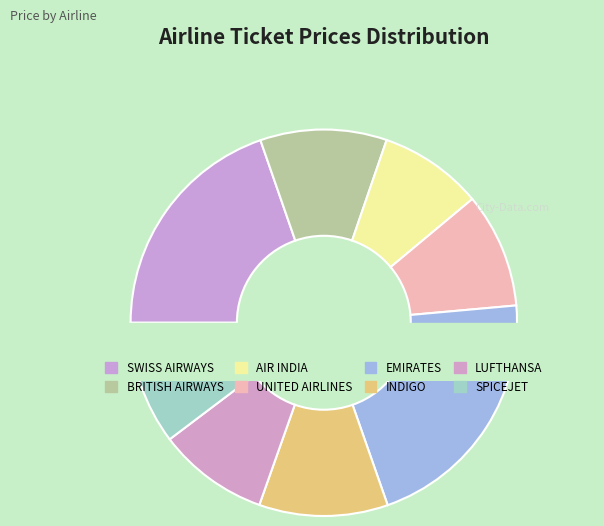

How many segments does this pie chart have?

8